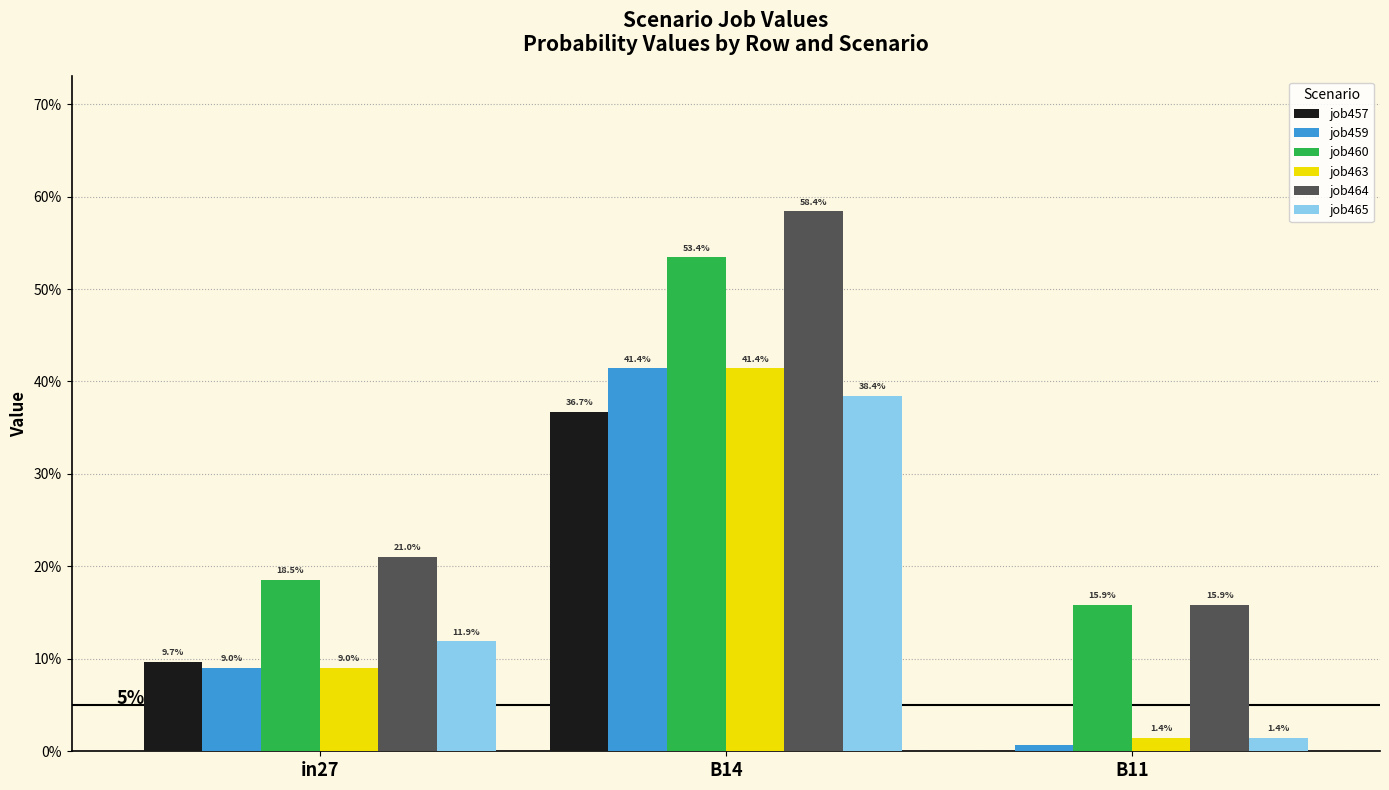

What are all the series names shown in the legend?

job457, job459, job460, job463, job464, job465